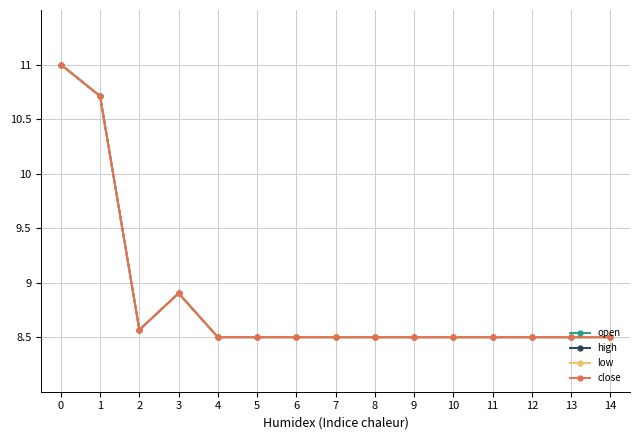

What is the lowest value of the high series?

8.5